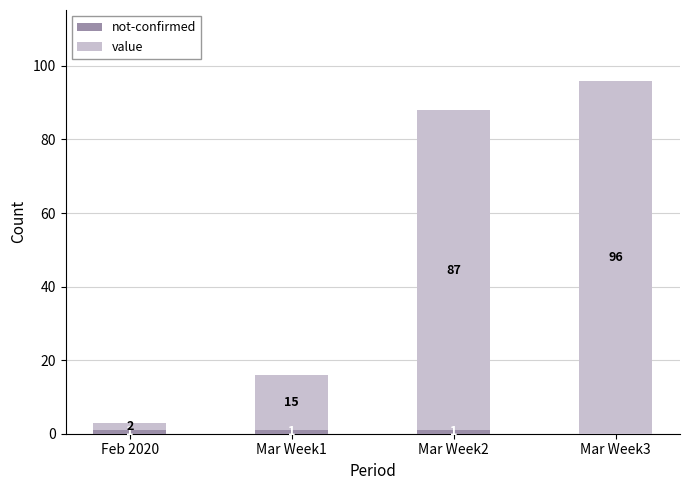

At which category is the sum across all series the highest?

Mar Week3